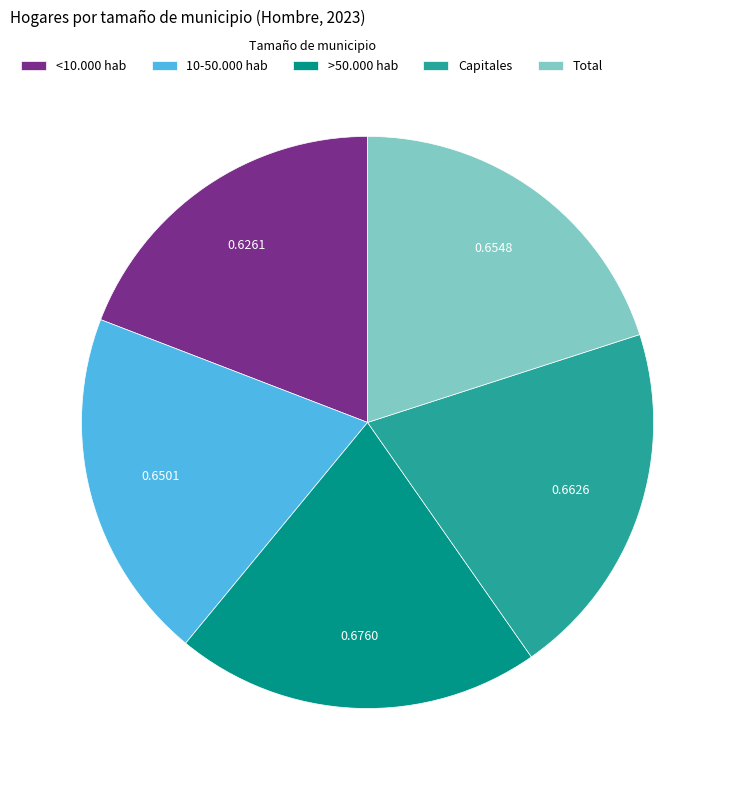

Is the sum of Capitales and <10.000 hab greater than half?

No